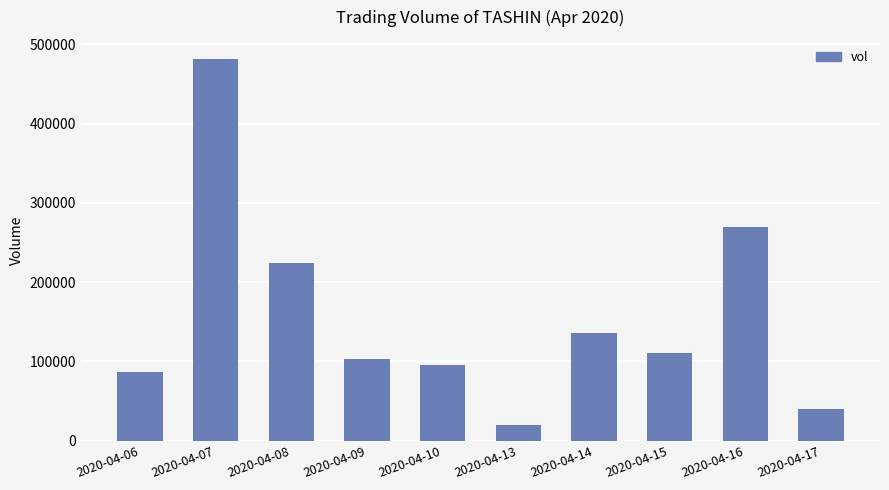

Approximately how many times larger is the value at 2020-04-09 compared to 2020-04-08?

0.5